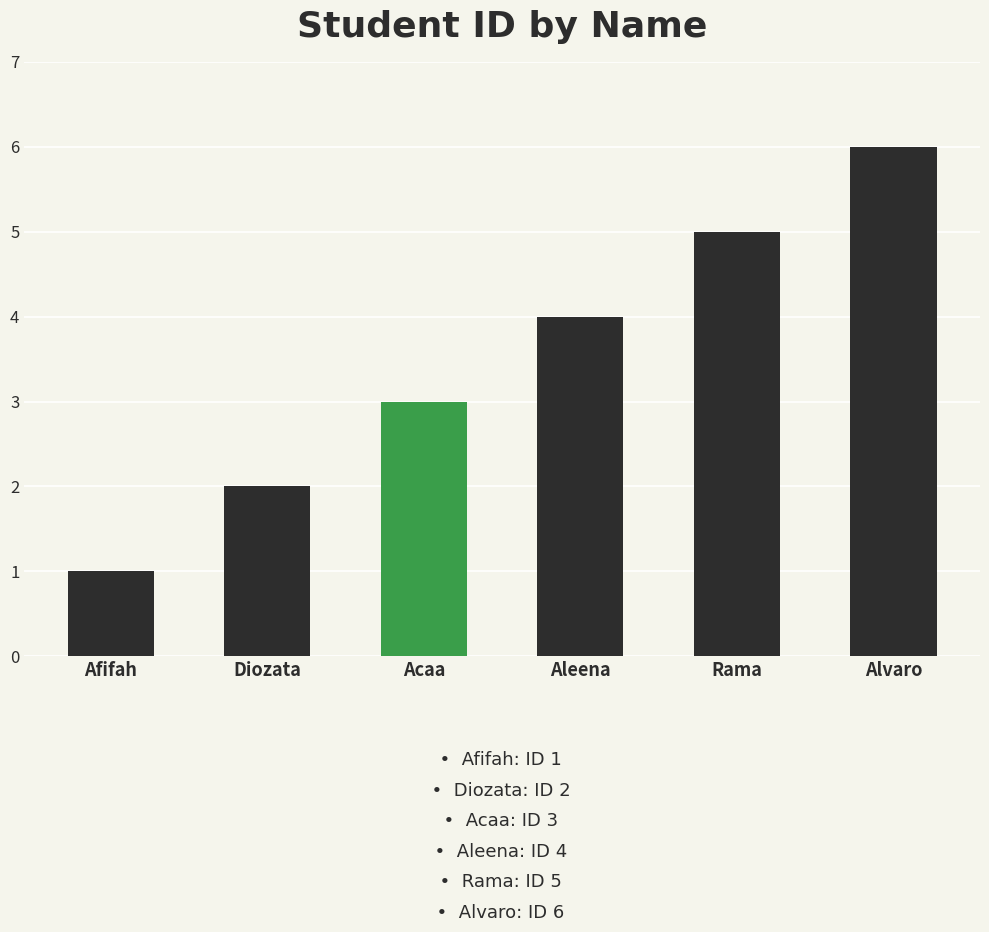

Which has a higher value, Rama or Aleena?

Rama